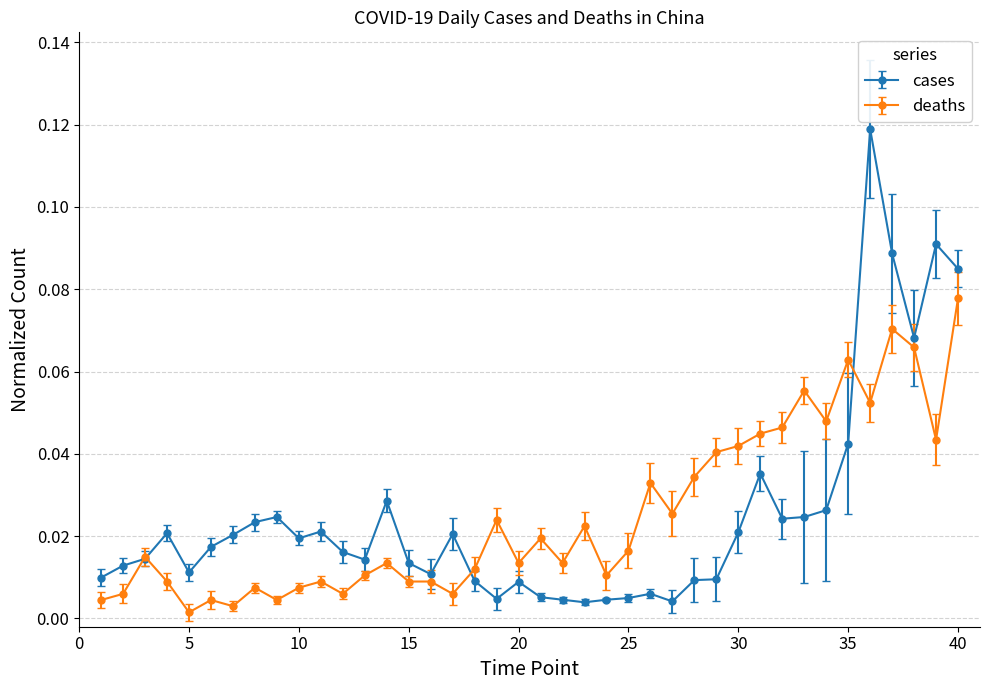

Which series has the largest range (max minus min)?

cases